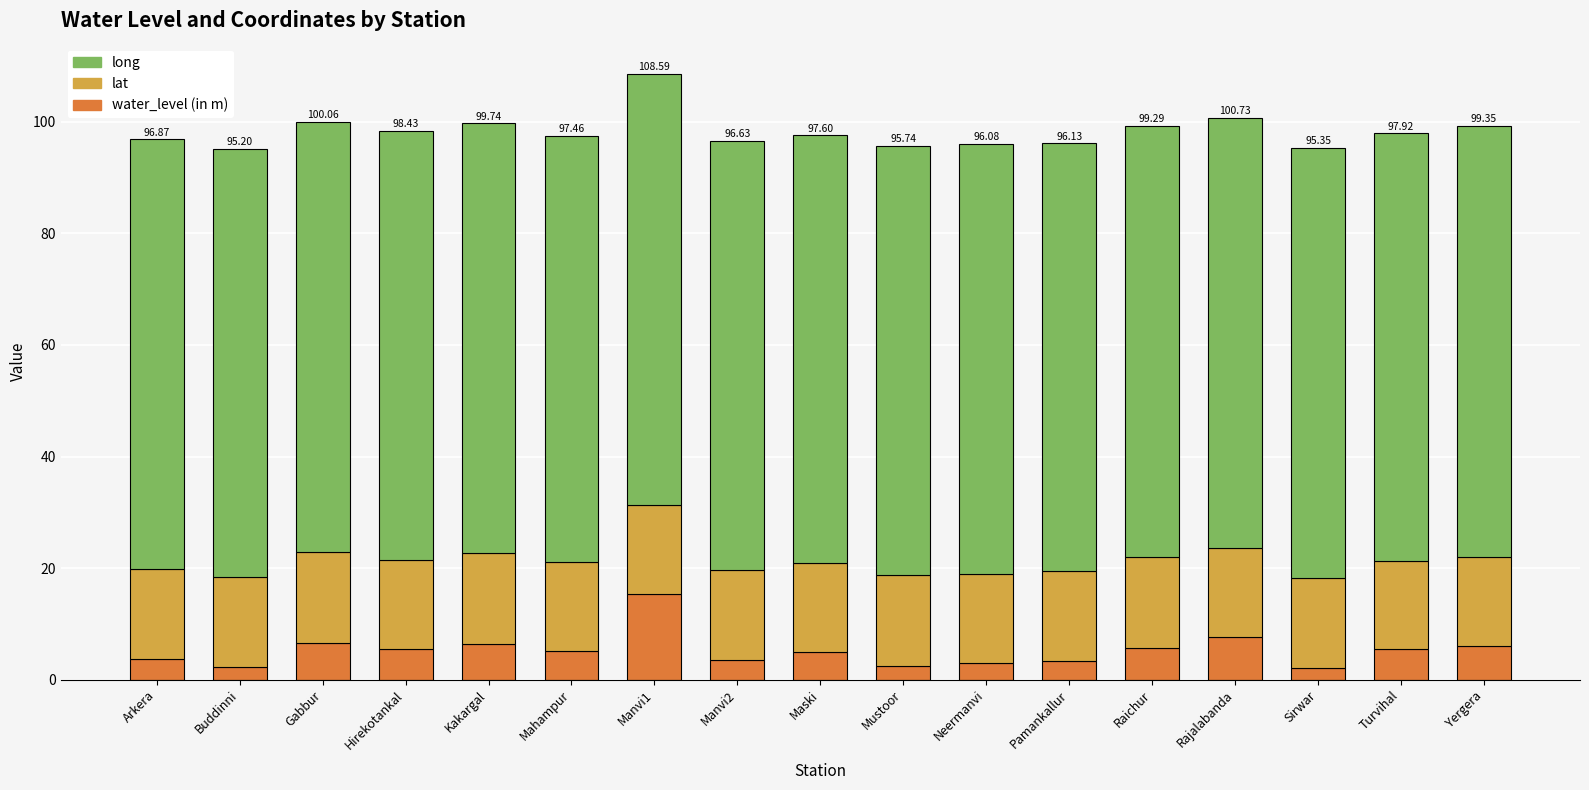

What is the difference between the second highest and minimum values in the water_level (in m) series?

5.6